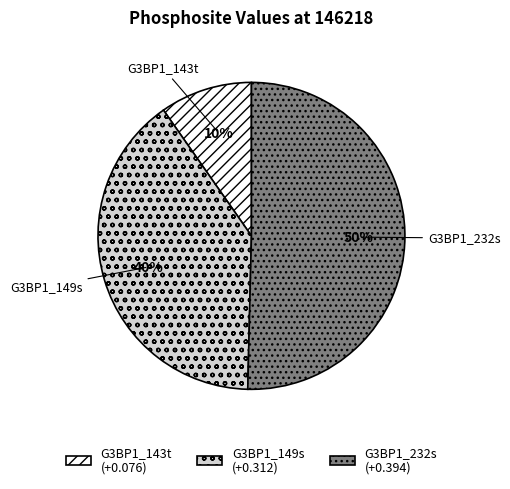

To the nearest percent, what portion does G3BP1_232s represent?

50%